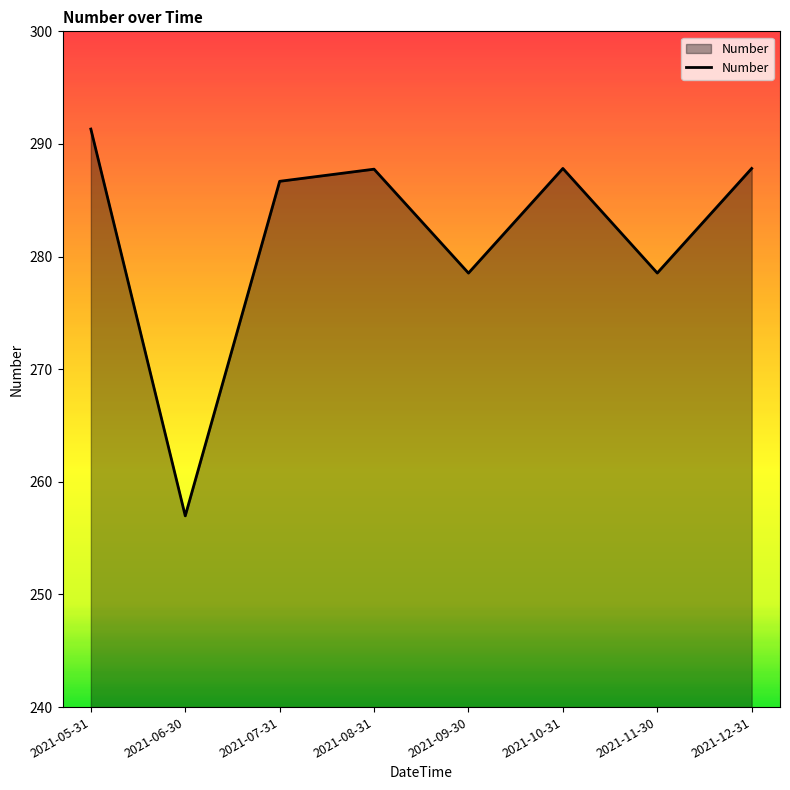

True or false: the data has more than 1 interior local peaks.

True